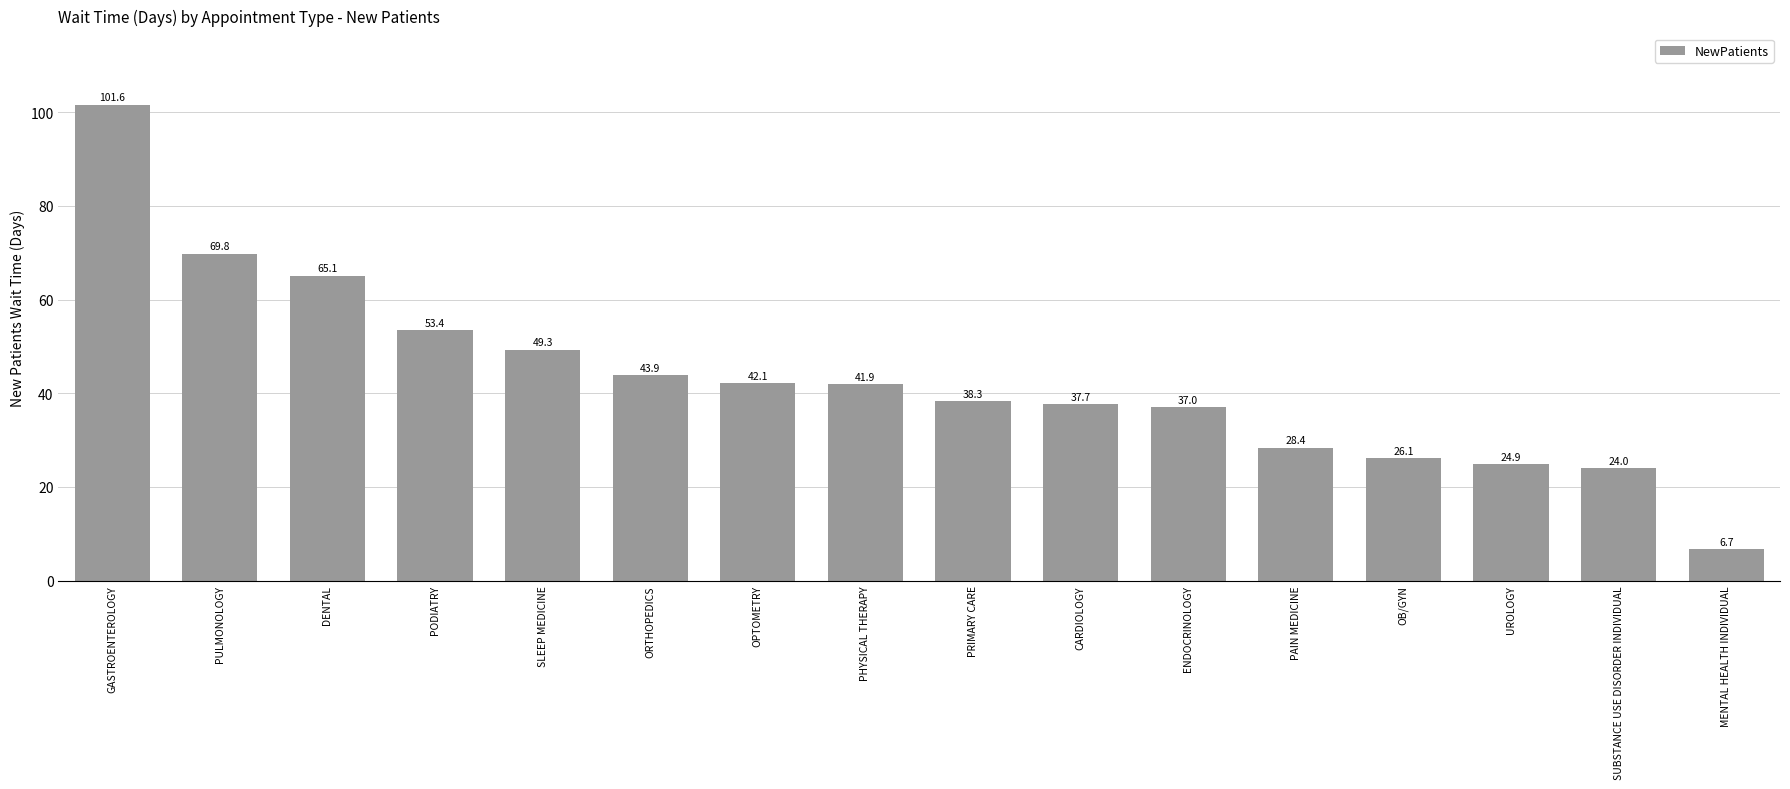

Is it true that the value at DENTAL is 65.1?

True